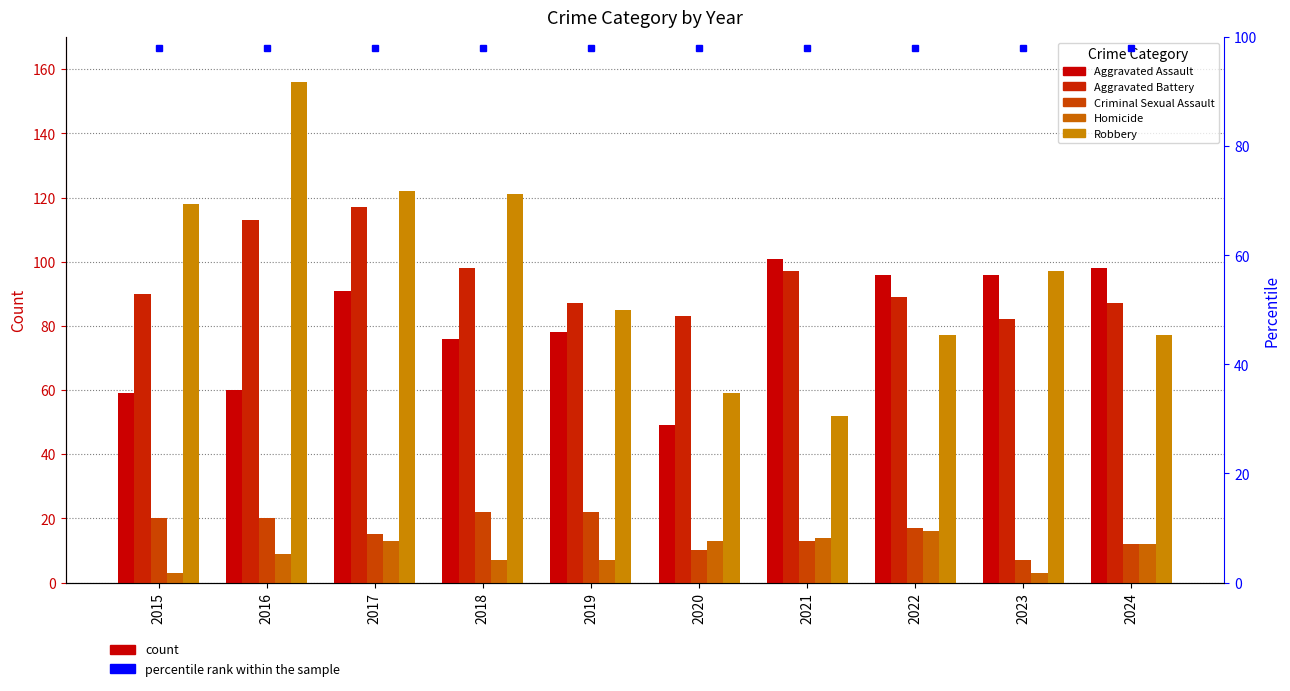

Which category has the lowest value in the Criminal Sexual Assault series?

2023